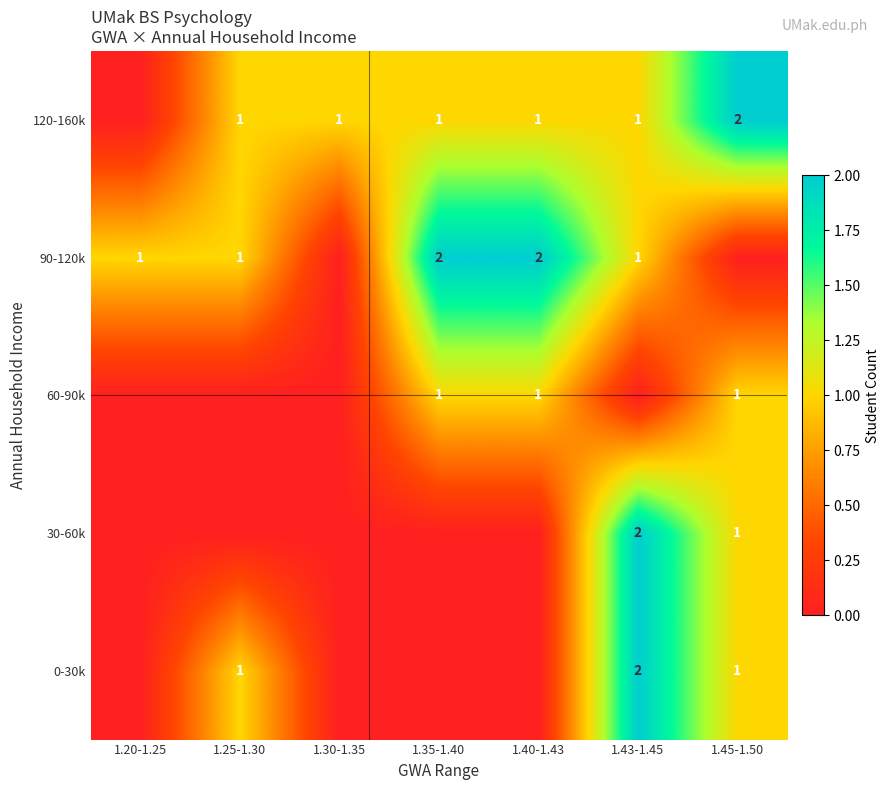

Count the number of categories in the chart.

7